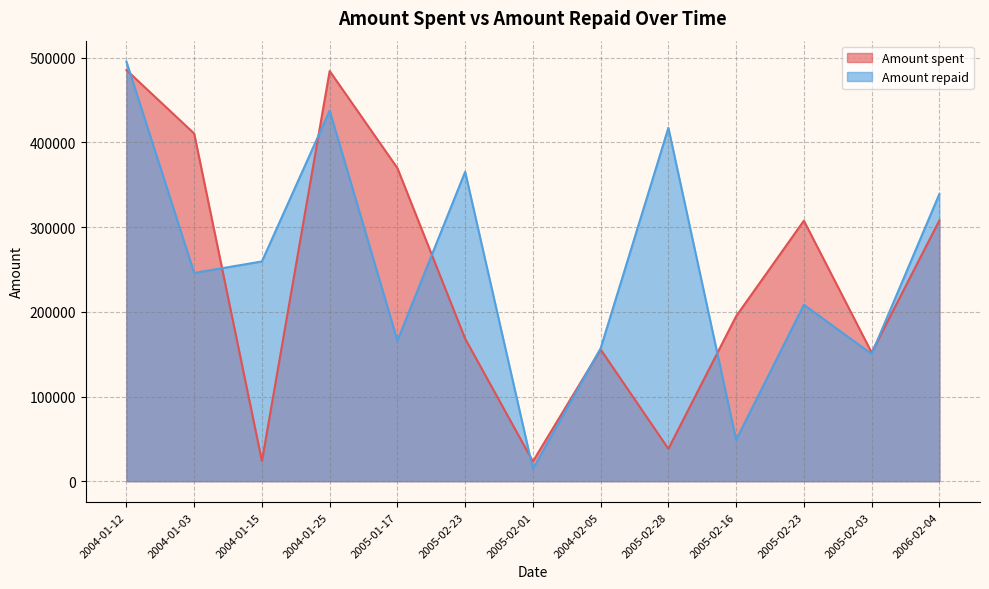

What is the difference between the Amount spent values at 2004-01-03 and 2005-02-28?

372286.2